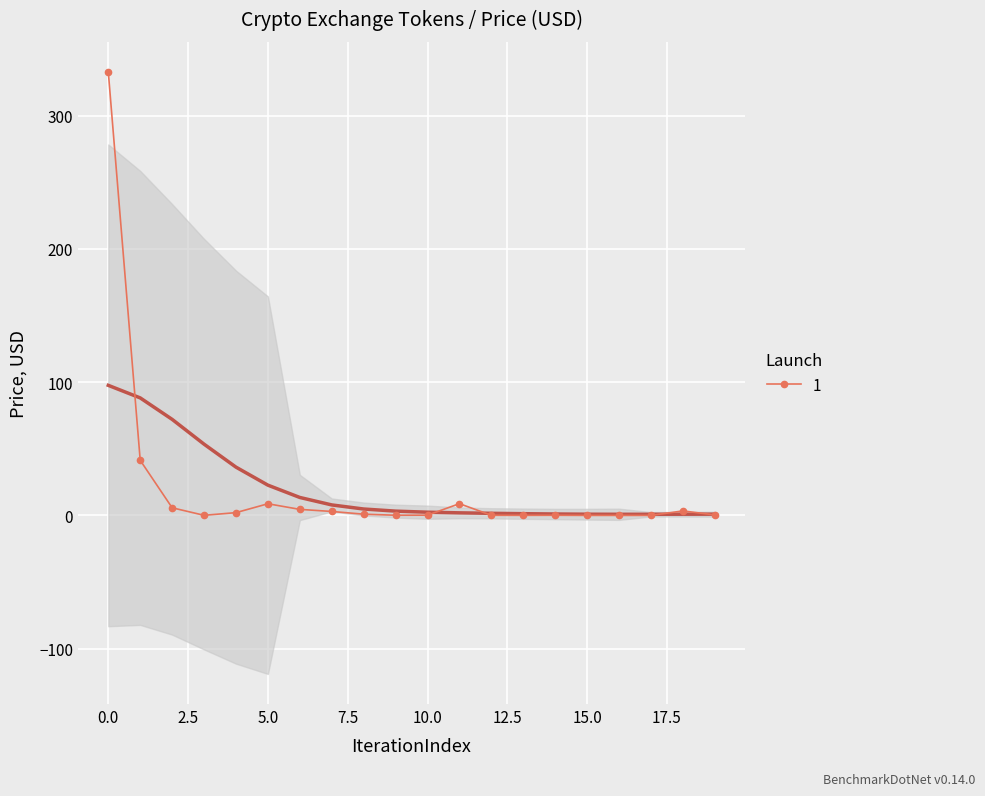

At which category does the data reach its first local valley?

3